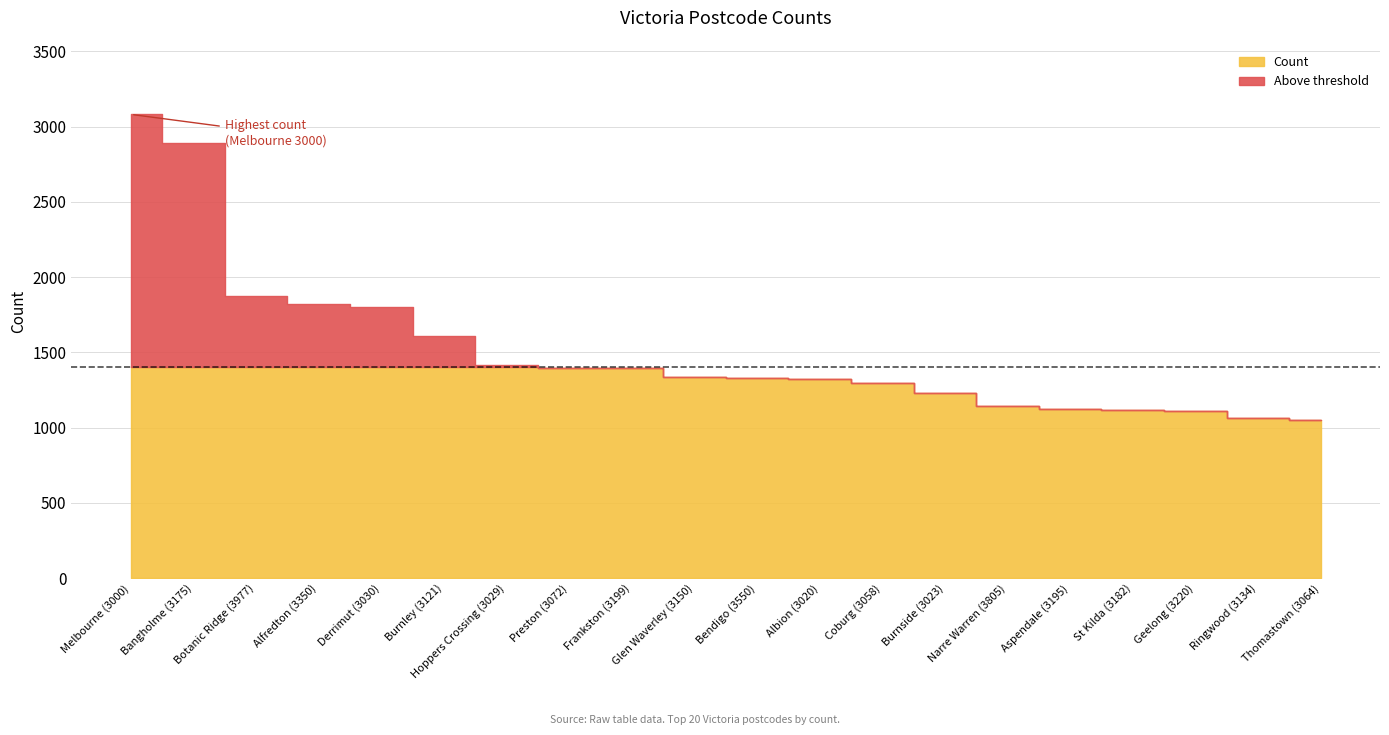

What is the difference between the second highest and second lowest values?

1825